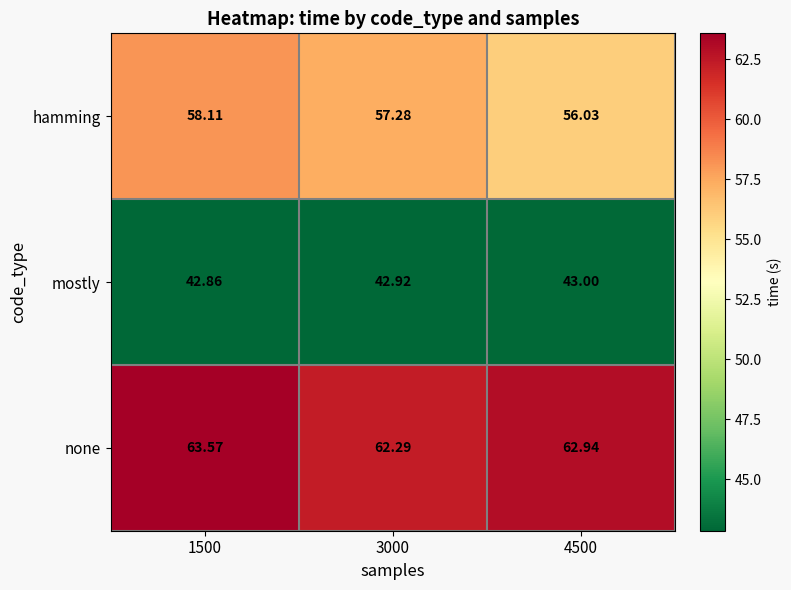

List the series in order of their overall mean, lowest first.

mostly, hamming, none